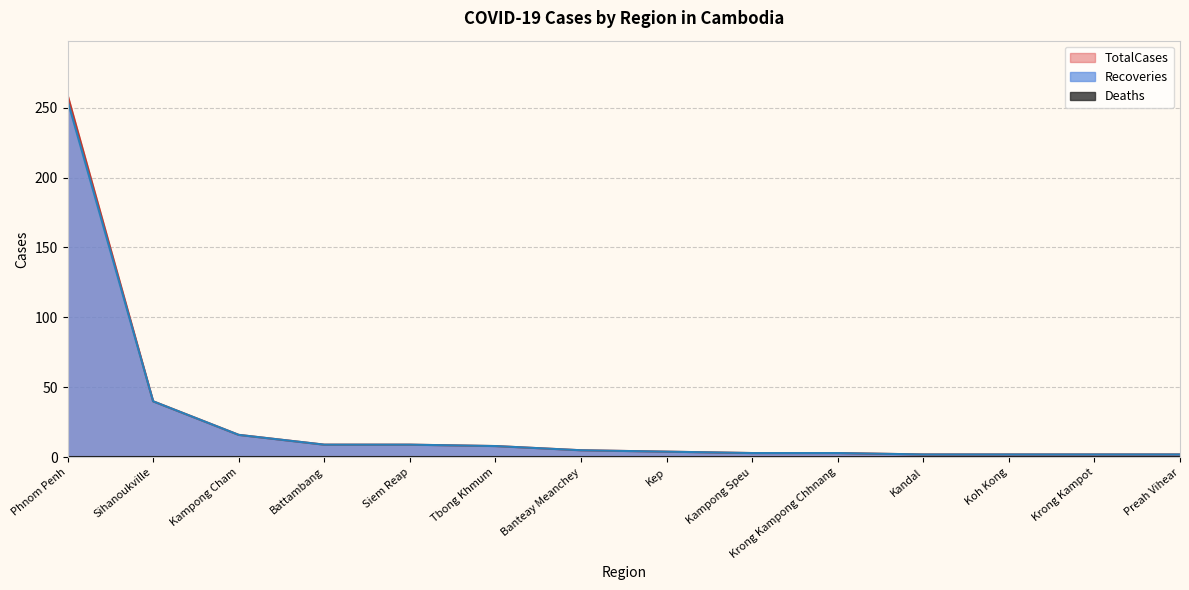

What is the average value?

26